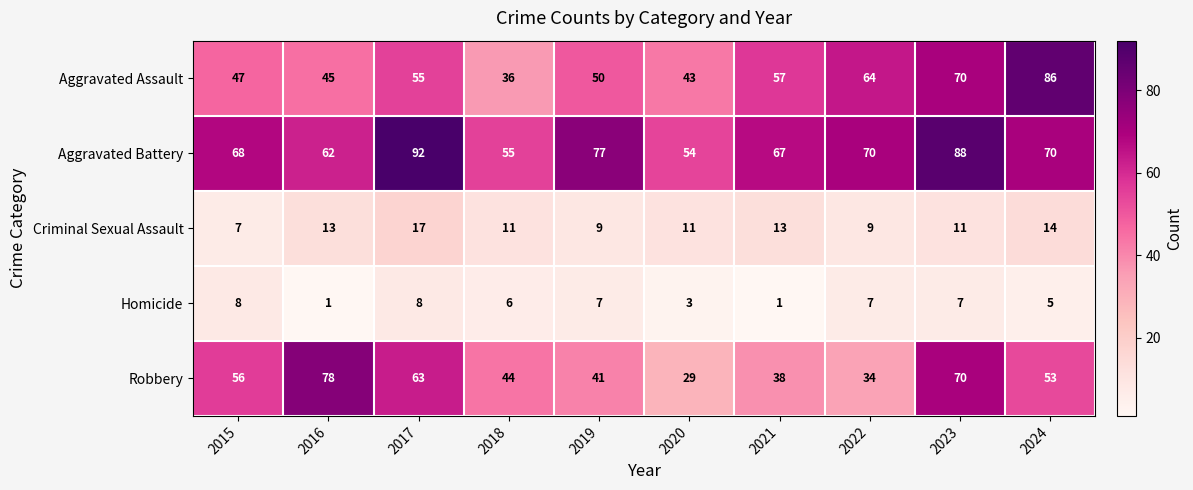

Count the Aggravated Battery values in the range 62 to 77.

6